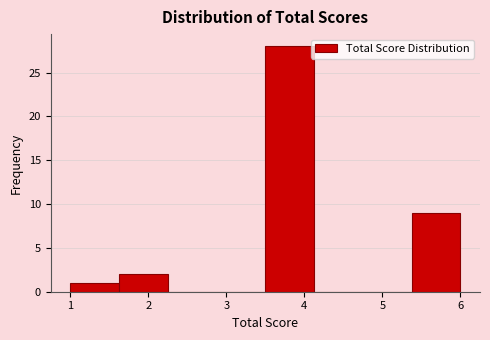

Reading left to right, transcribe this chart: for each bar, give the range it covers on the x-axis and its height. Neither the bar edges nor the heights are printed on the chart, so give them approximately, as read against the axes.

1.0 to 1.6: 1
1.6 to 2.3: 2
2.3 to 2.9: 0
2.9 to 3.5: 0
3.5 to 4.1: 28
4.1 to 4.8: 0
4.8 to 5.4: 0
5.4 to 6.0: 9